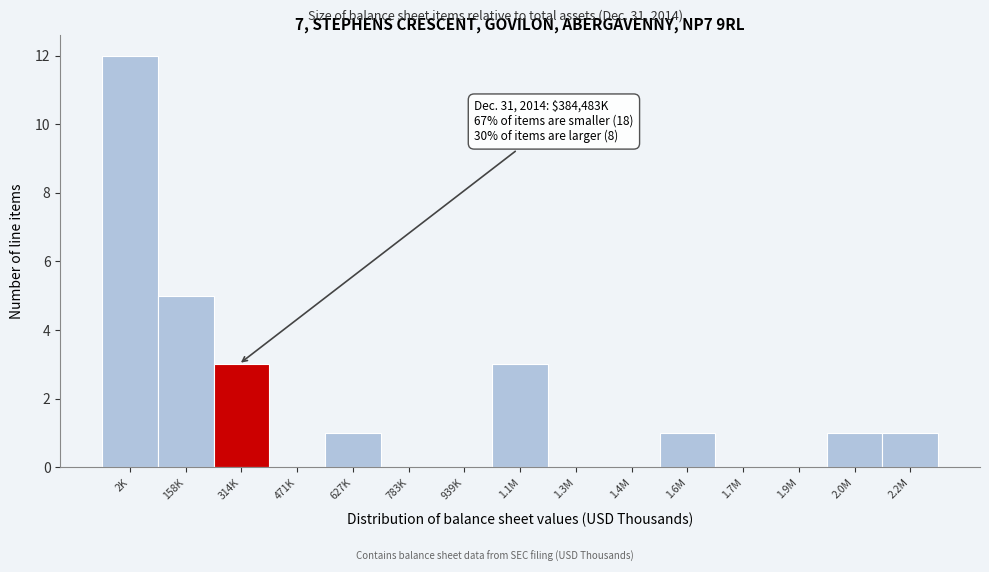

Reading left to right, what are all the values shown in this chart?

2K=12	158K=5	314K=3	471K=0	627K=1	783K=0	939K=0	1.1M=3	1.3M=0	1.4M=0	1.6M=1	1.7M=0	1.9M=0	2.0M=1	2.2M=1